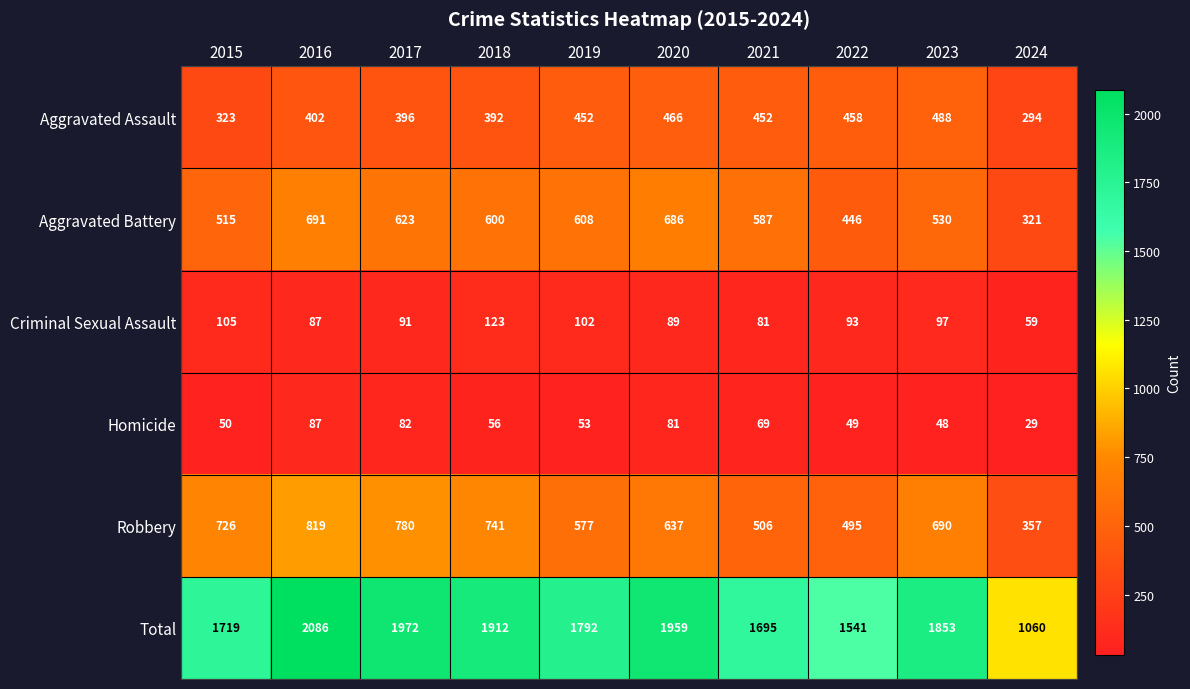

What is the approximate value of Aggravated Assault at 2016?

402